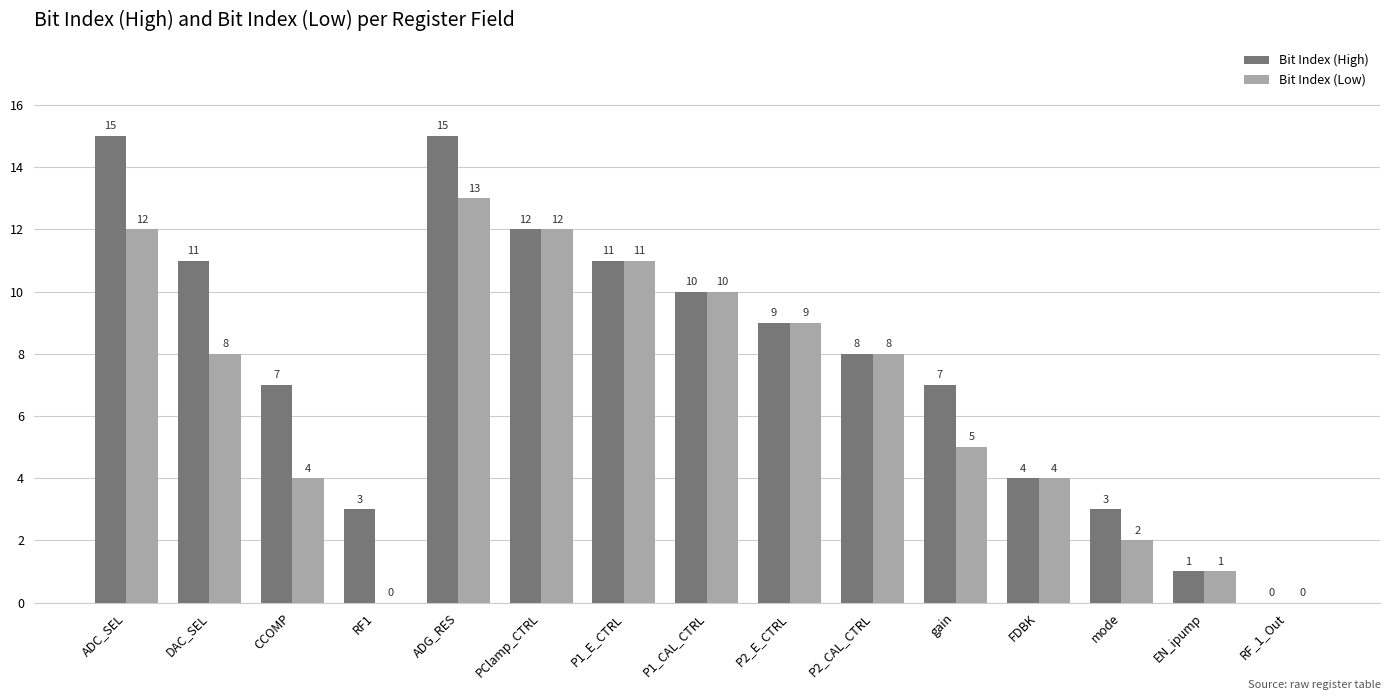

Read the Bit Index (Low) value at mode.

2